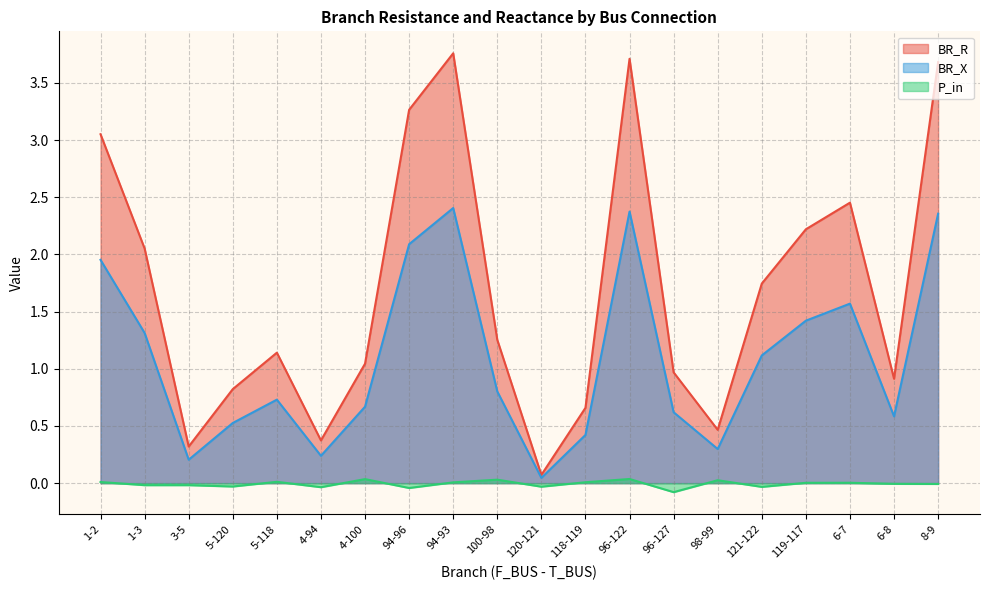

At which label does P_in reach its peak?

96-122